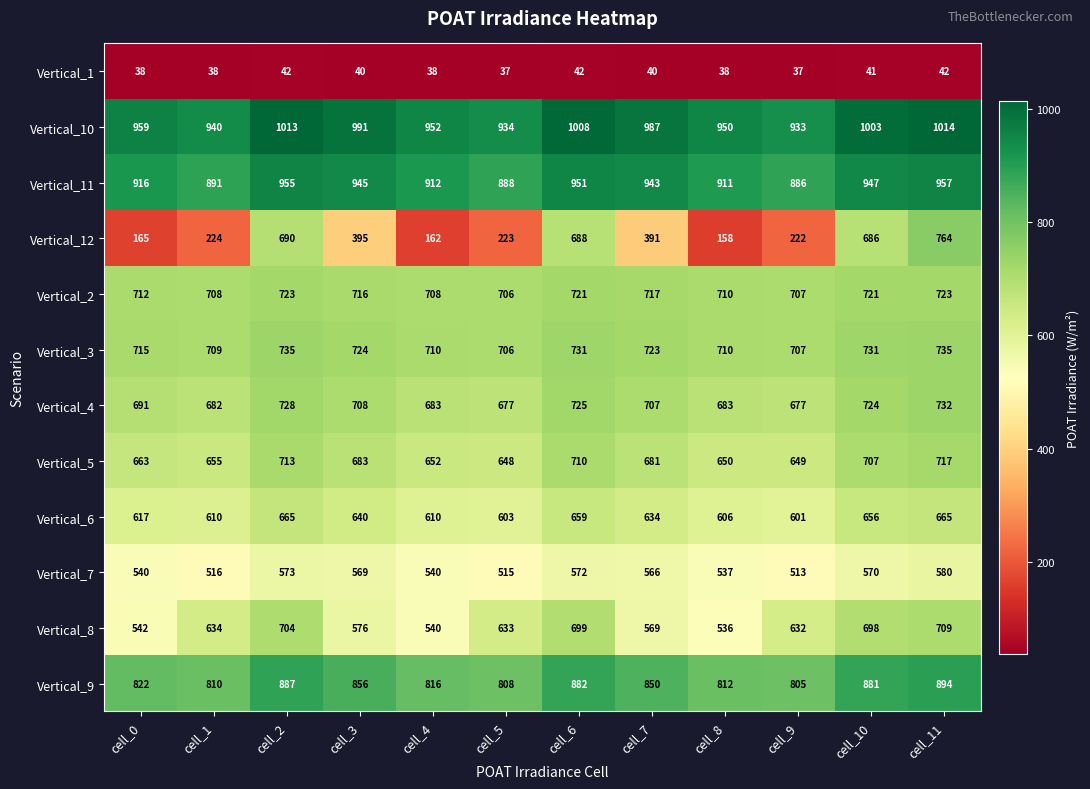

Which series has the largest range (max minus min)?

Vertical_12